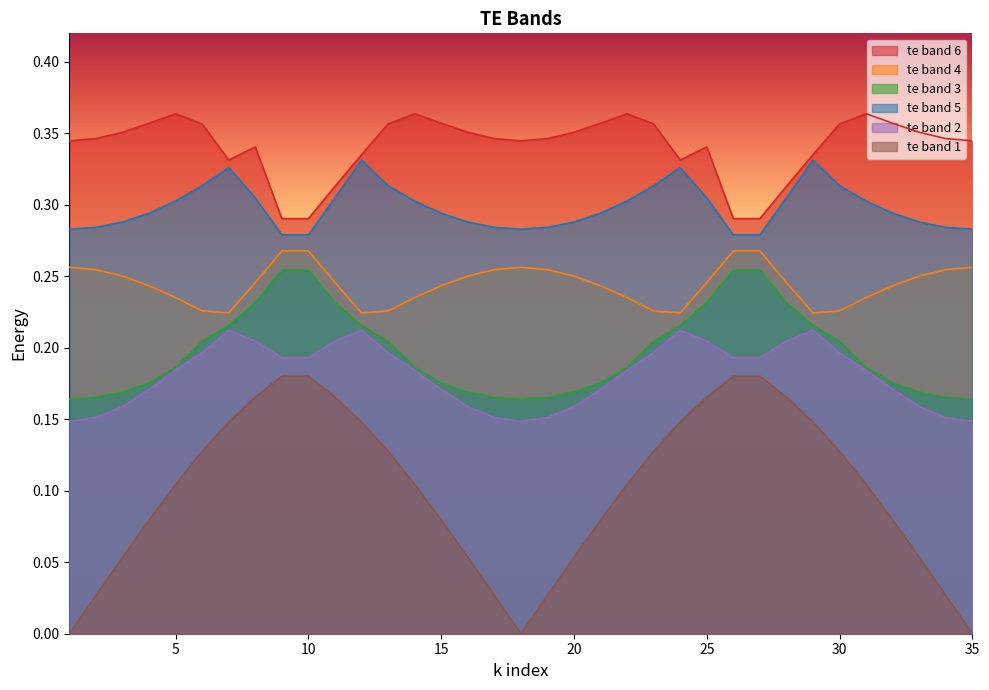

At 13, list the series in order from largest to smallest.

te band 6, te band 5, te band 4, te band 3, te band 2, te band 1